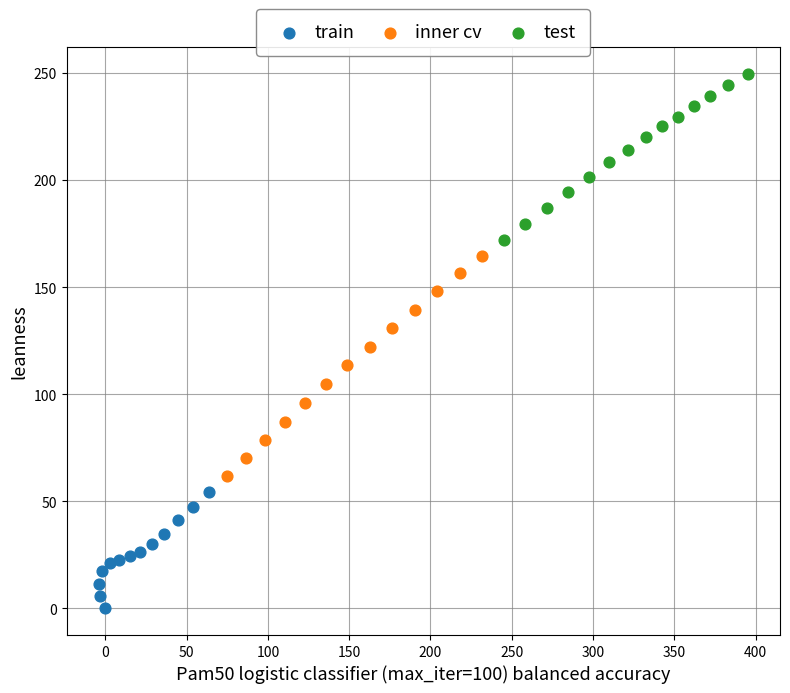

Which series reaches the minimum Y coordinate?

train